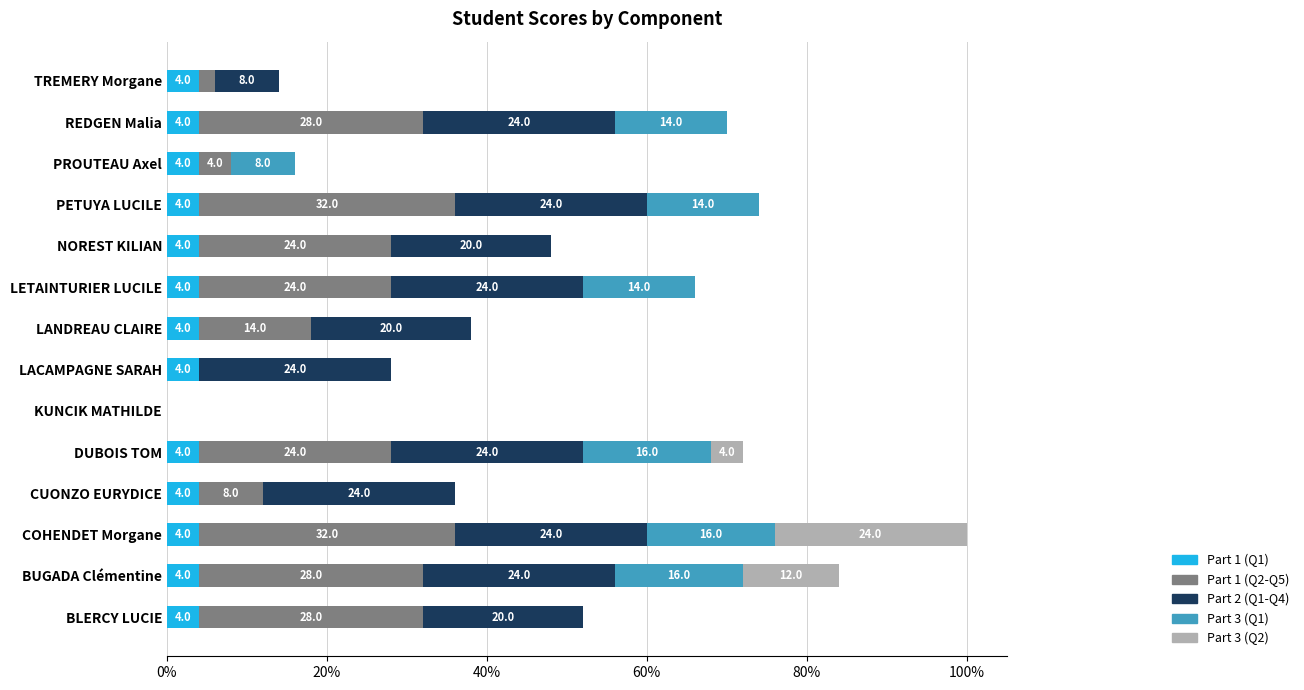

At which category is the sum across all series the highest?

COHENDET Morgane